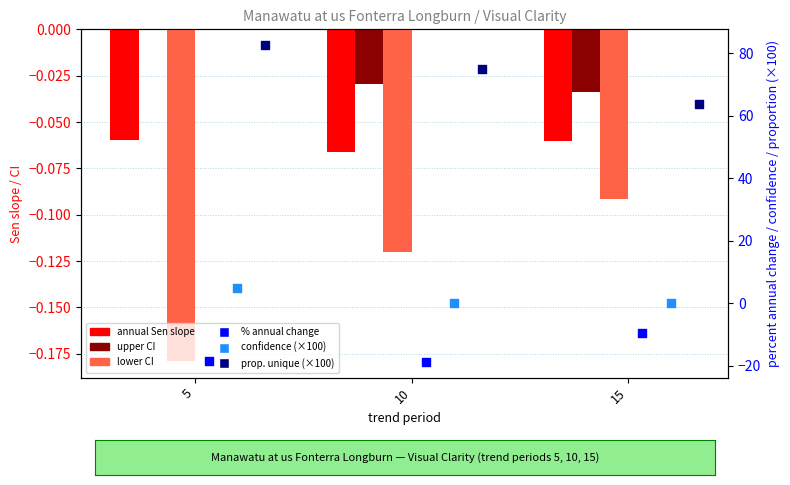

Which series reaches the maximum Y coordinate?

proportion of unique observations (×100)